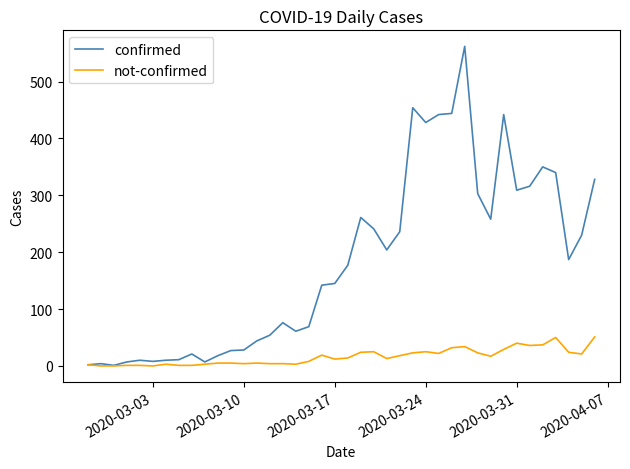

What are all the series names shown in the legend?

confirmed, not-confirmed